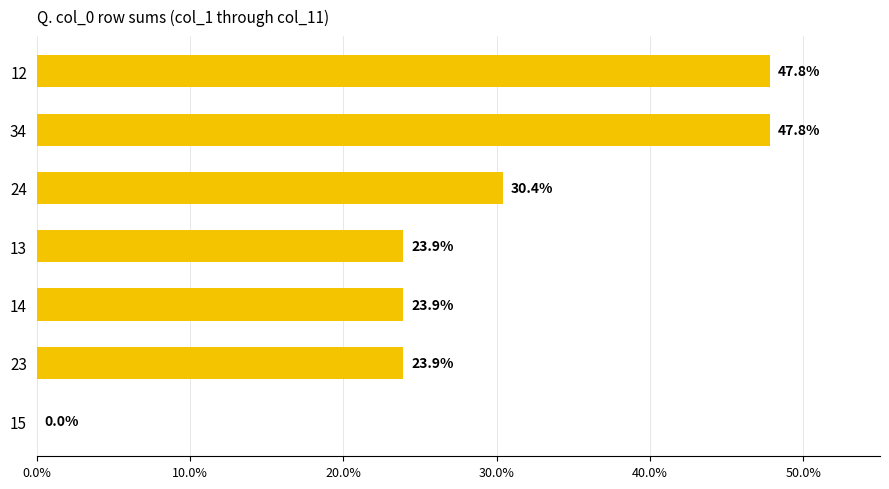

The value at 24 is 18.0. True or false?

False